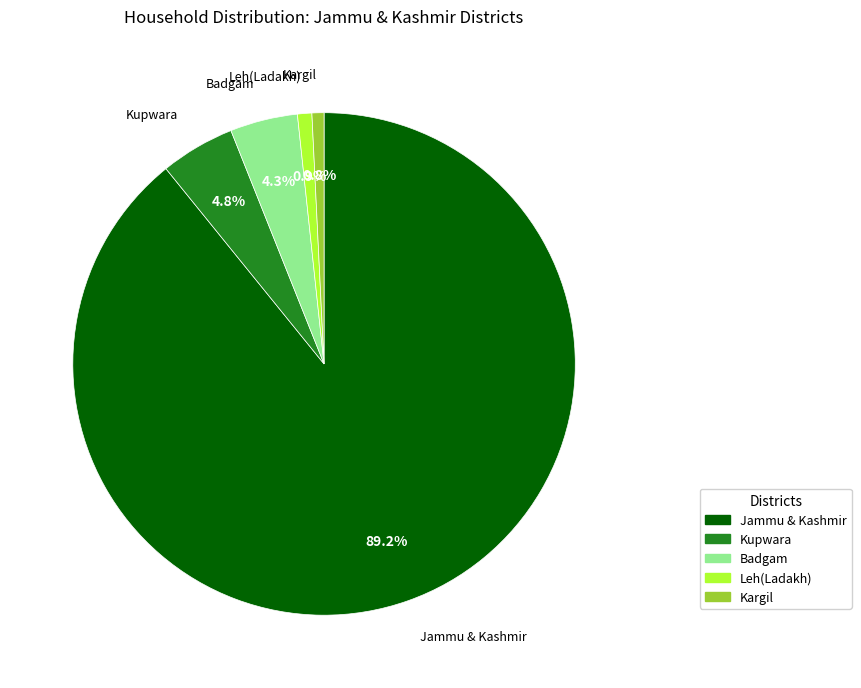

To the nearest percent, what portion does Badgam represent?

4%